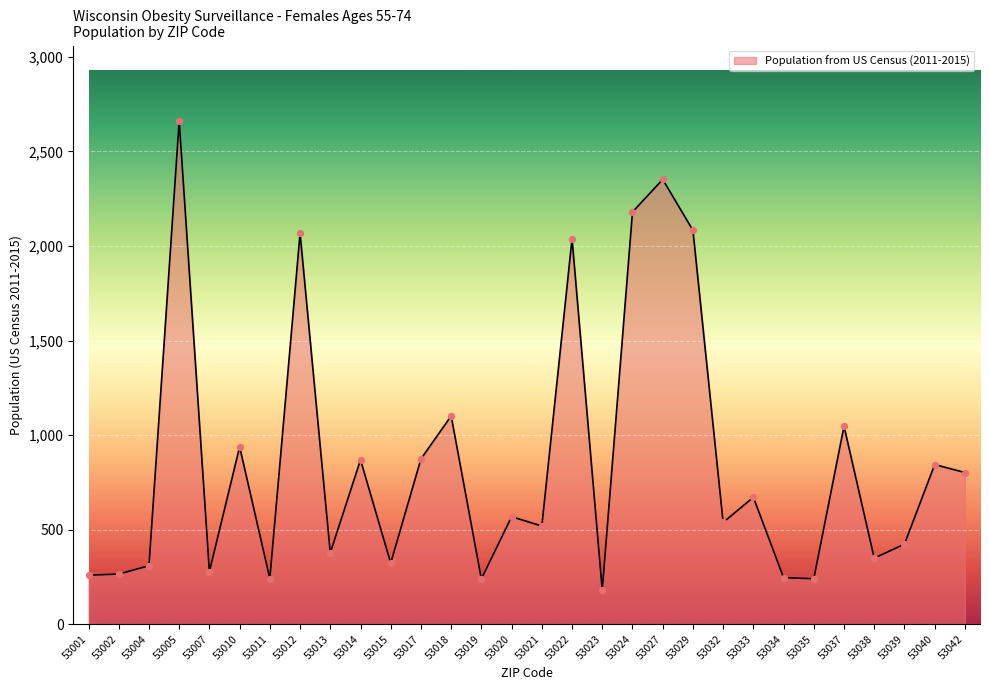

What is the ratio of the value at 53018 to the value at 53027?

0.5